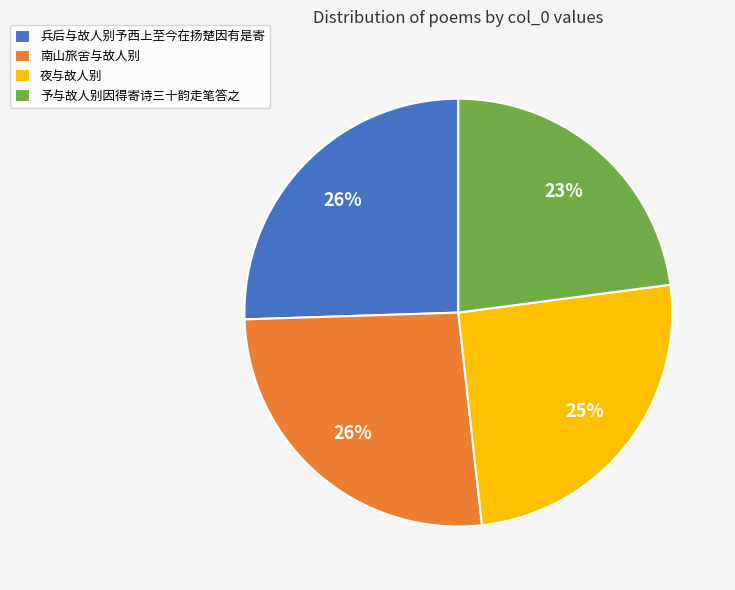

Is the sum of 夜与故人别 and 予与故人别因得寄诗三十韵走笔答之 greater than half?

No